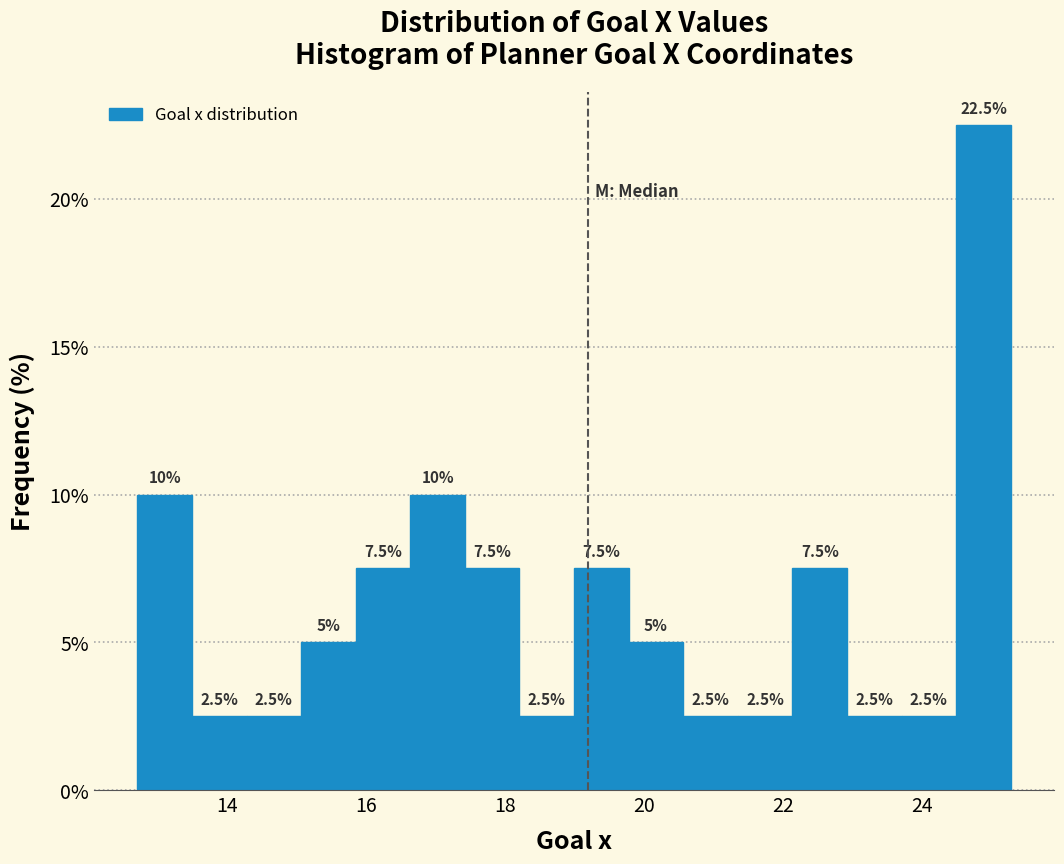

Read against the x-axis, roughly where is the centre of the tallest bar?

24.8